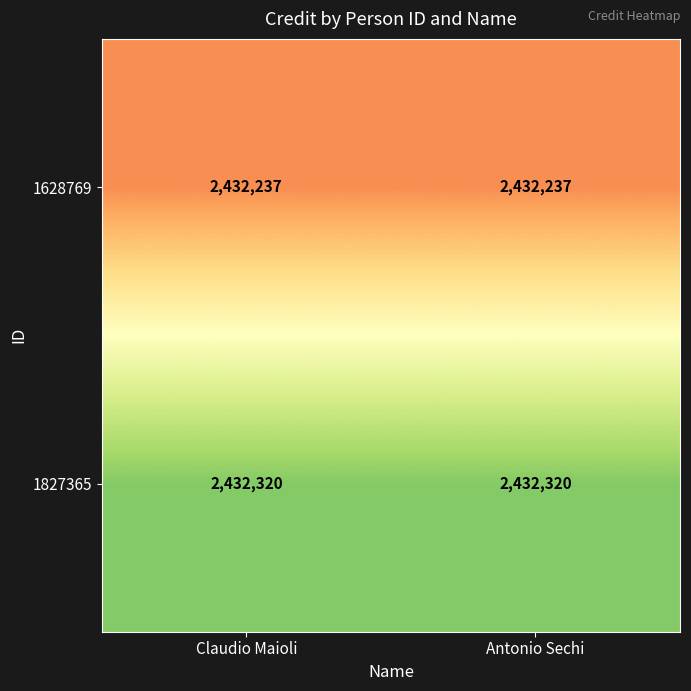

Is the value of 1827365 at Claudio Maioli greater than the value of 1628769 at Antonio Sechi?

Yes